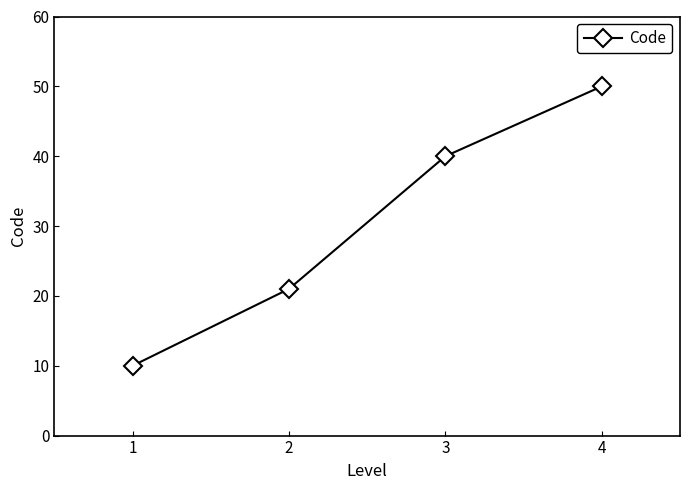

Which has a higher value, 3 or 4?

4